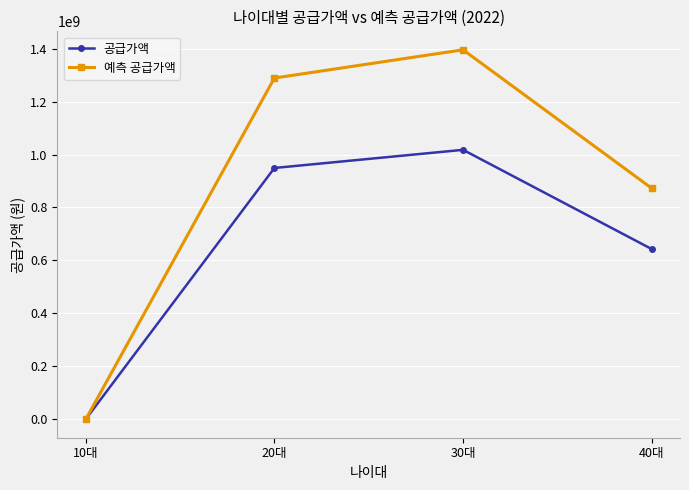

What are all the series names shown in the legend?

공급가액, 예측 공급가액